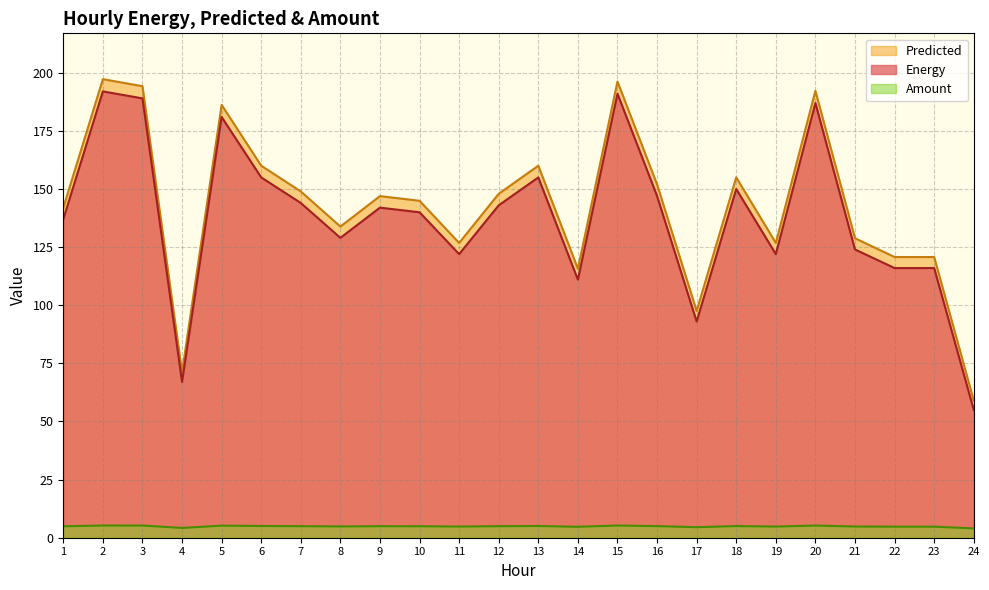

What is the value of the Predicted point at the 20th from the left?

192.2